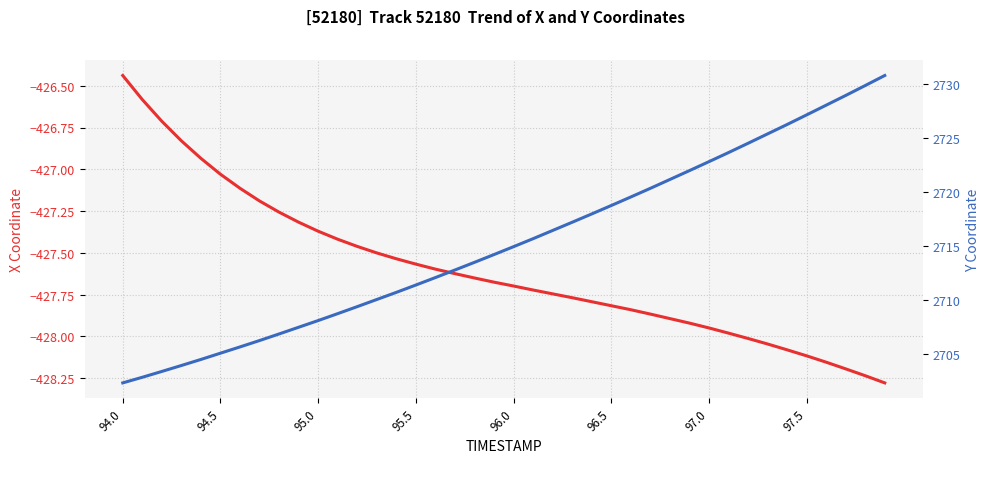

Reading left to right, transcribe all the data shown in this chart.

X: -426.4	-426.6	-426.7	-426.8	-426.9	-427.0	-427.1	-427.2	-427.3	-427.3	-427.4	-427.4	-427.5	-427.5	-427.5	-427.6	-427.6	-427.6	-427.6	-427.7	-427.7	-427.7	-427.7	-427.8	-427.8	-427.8	-427.8	-427.9	-427.9	-427.9	-427.9	-428.0	-428.0	-428.0	-428.1	-428.1	-428.2	-428.2	-428.2	-428.3
Y: 2702.3	2702.9	2703.4	2704.0	2704.5	2705.1	2705.7	2706.3	2706.9	2707.5	2708.1	2708.8	2709.4	2710.1	2710.7	2711.4	2712.1	2712.8	2713.5	2714.2	2715.0	2715.7	2716.5	2717.2	2718.0	2718.8	2719.6	2720.4	2721.2	2722.0	2722.8	2723.7	2724.5	2725.4	2726.3	2727.2	2728.1	2729.0	2729.9	2730.8